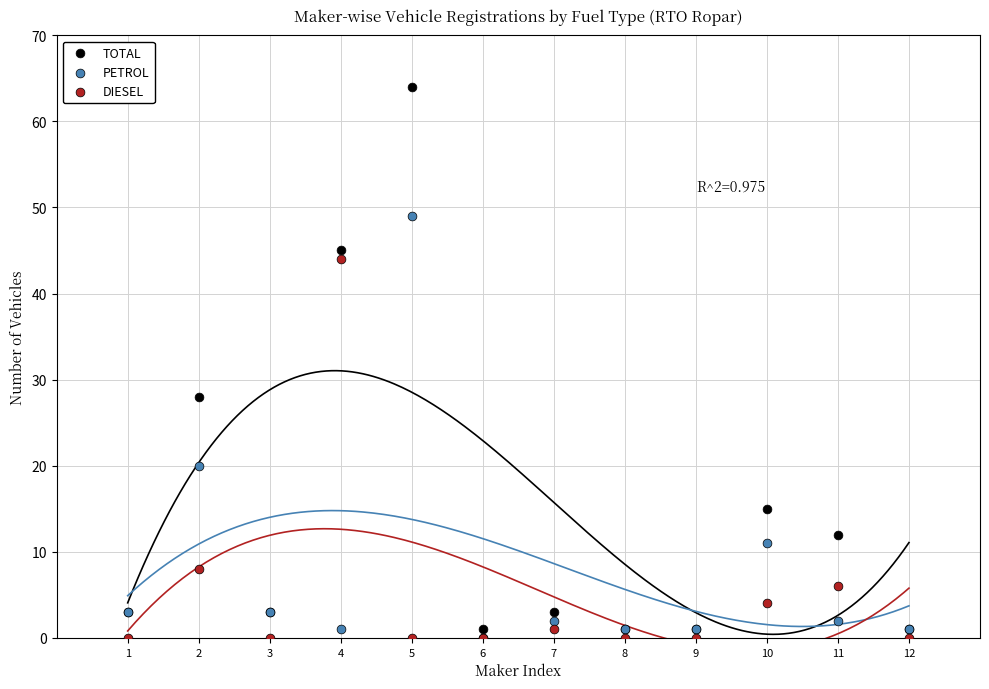

Which series reaches the maximum Y coordinate?

TOTAL